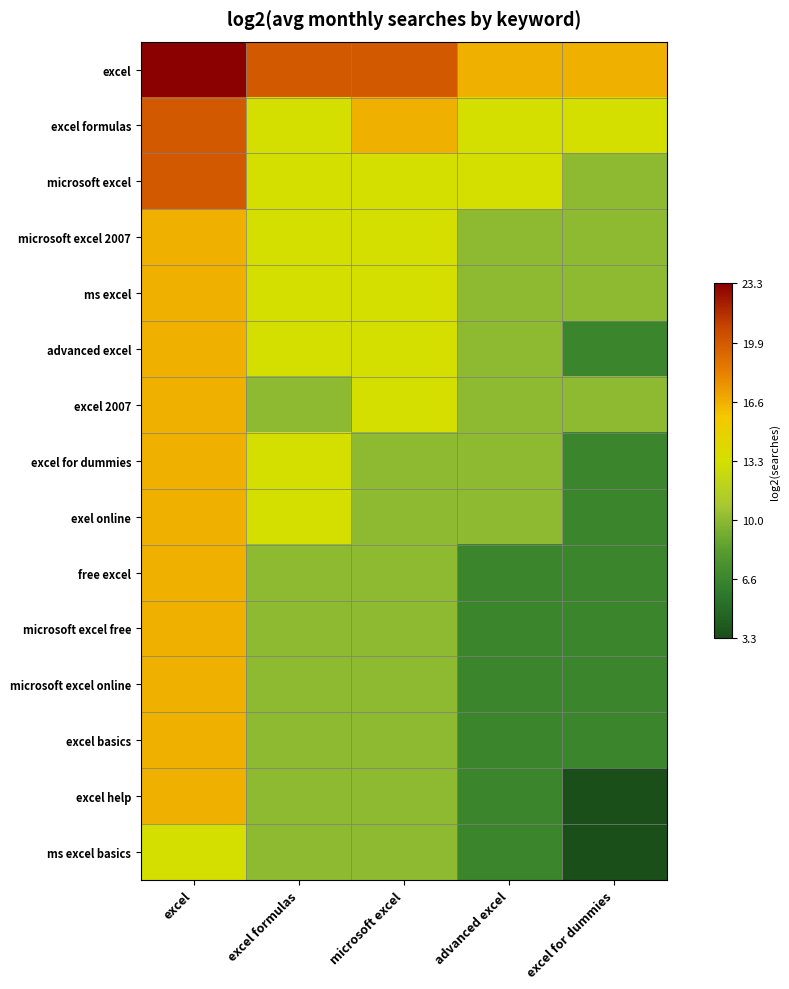

What is the difference between the highest and lowest values at advanced excel?

10.0